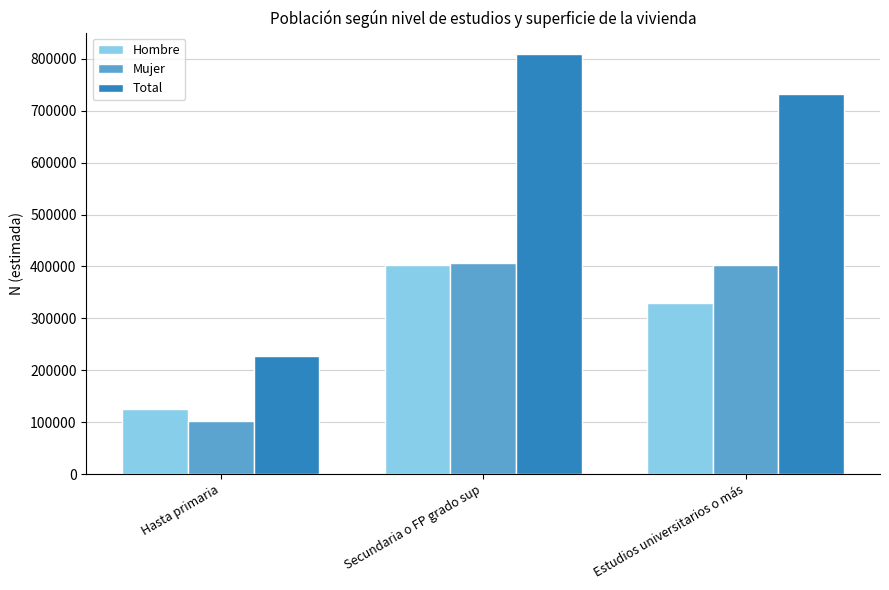

How many Total values are between 227631 and 809996?

3